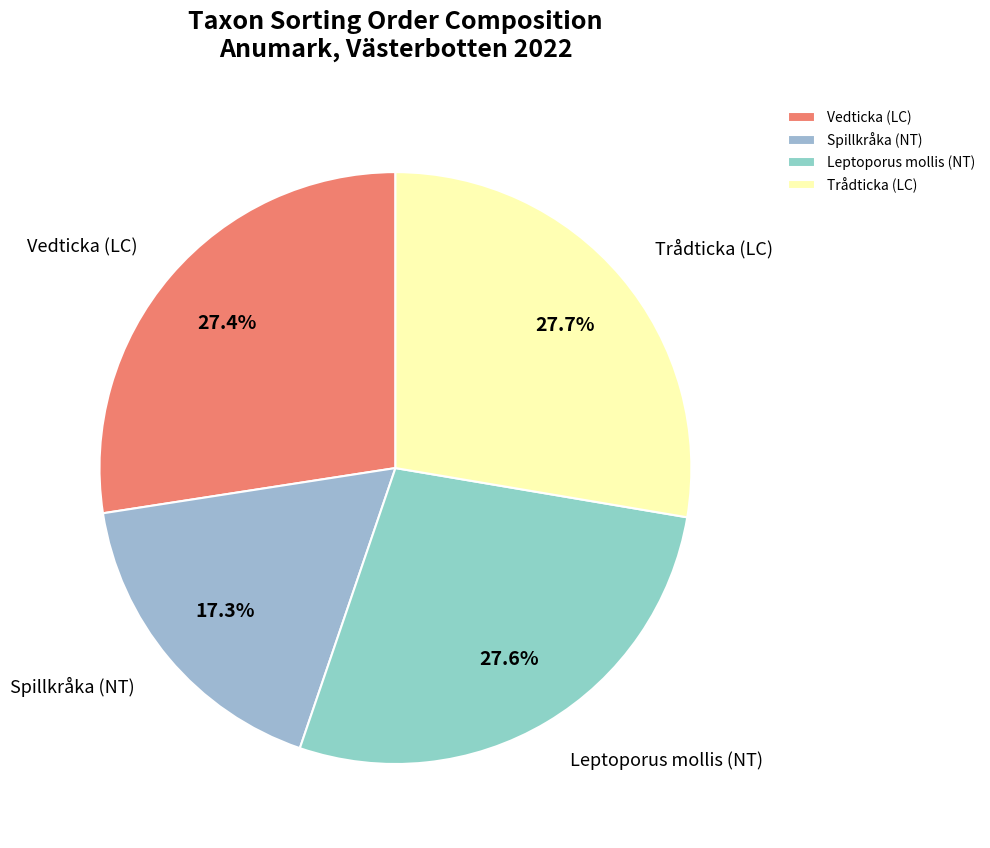

Does Leptoporus mollis (NT) represent more than half of the total?

No